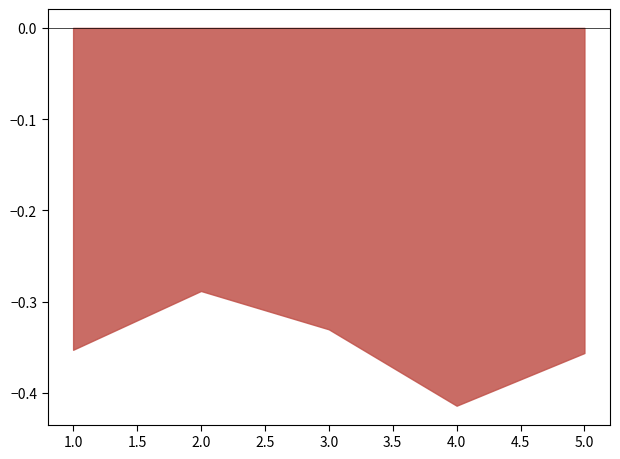

Is it true that li_best_word equals 0.9 at 2?

False